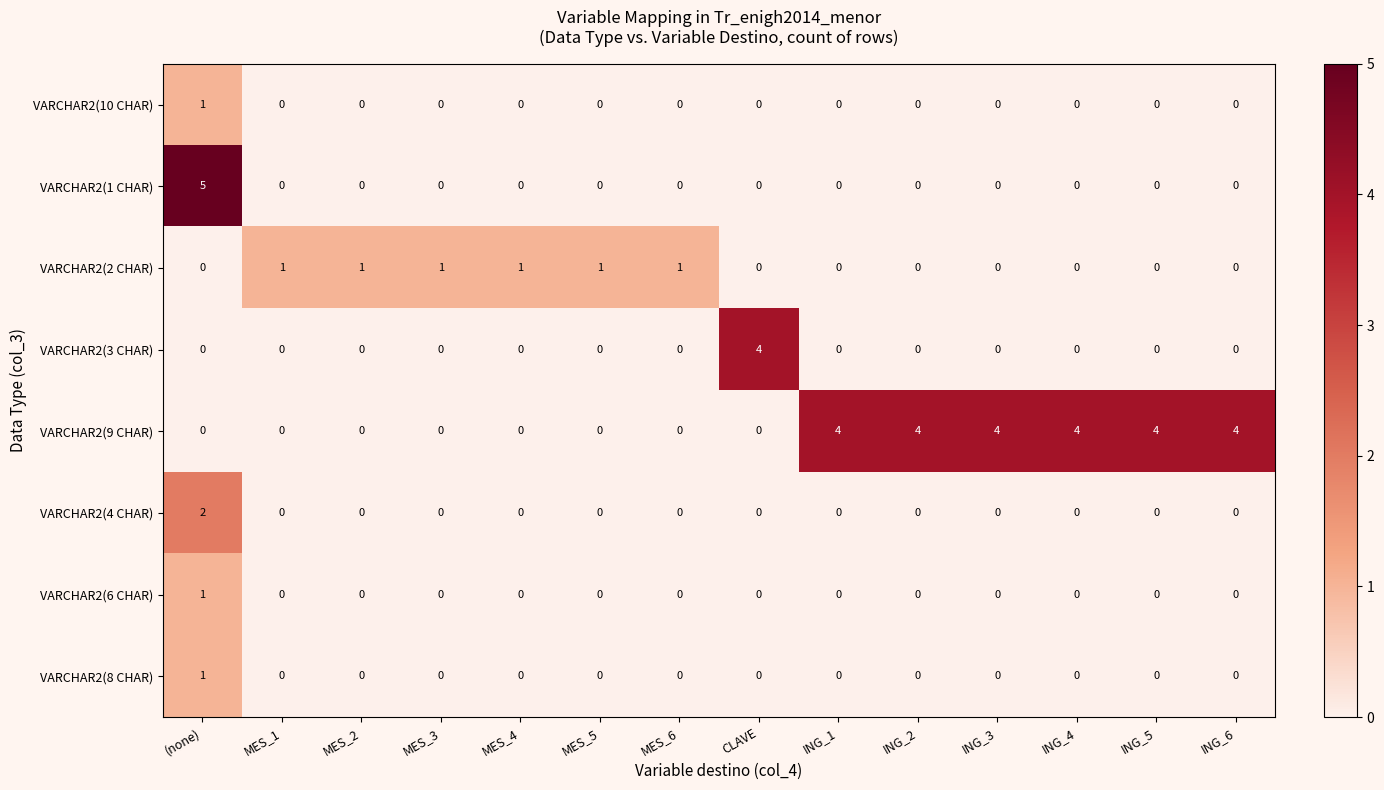

The value of VARCHAR2(9 CHAR) at ING_6 is 7. True or false?

False